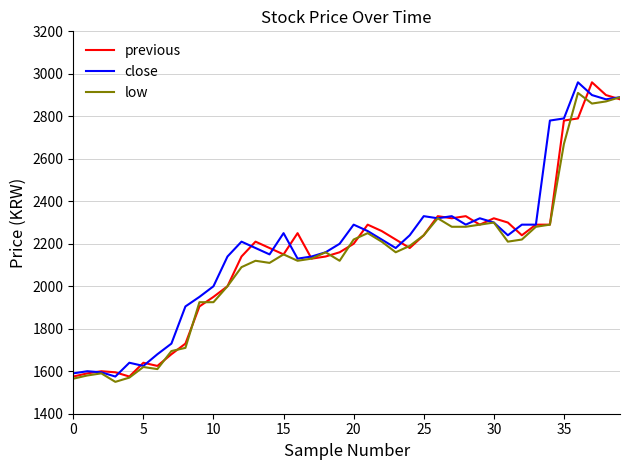

At how many categories does at least one series exceed 1942?

31